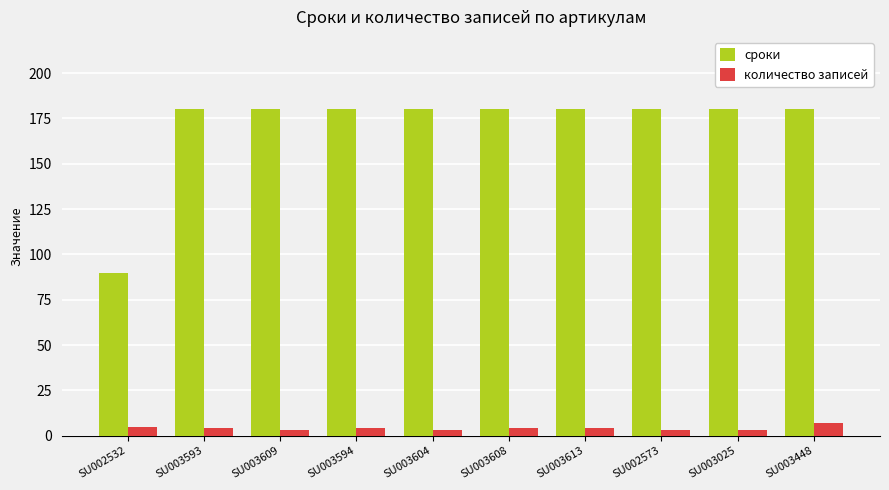

Is the value of количество записей at SU003593 greater than the value of сроки at SU003609?

No